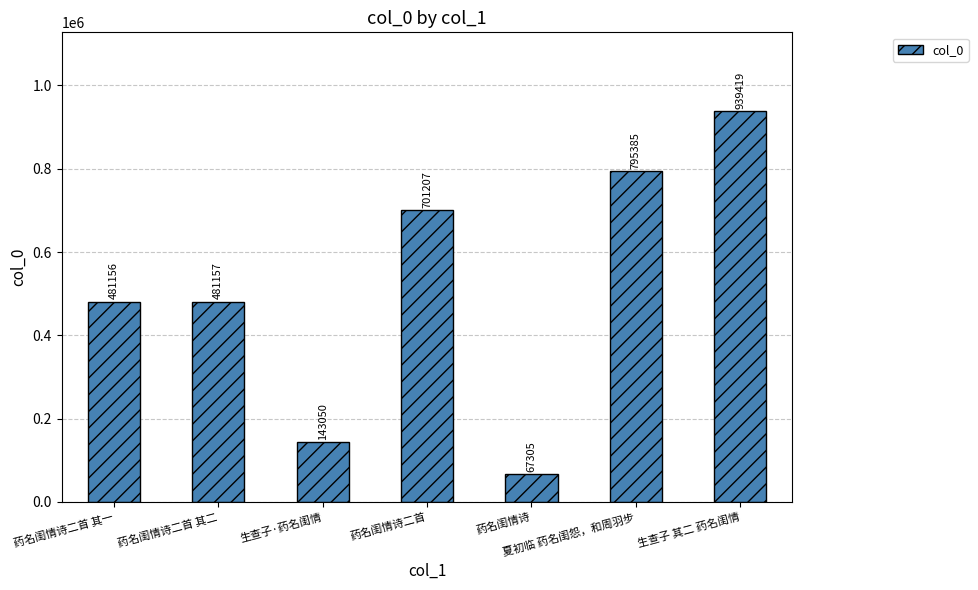

Where is the data nearest to the value 503362?

药名闺情诗二首 其二